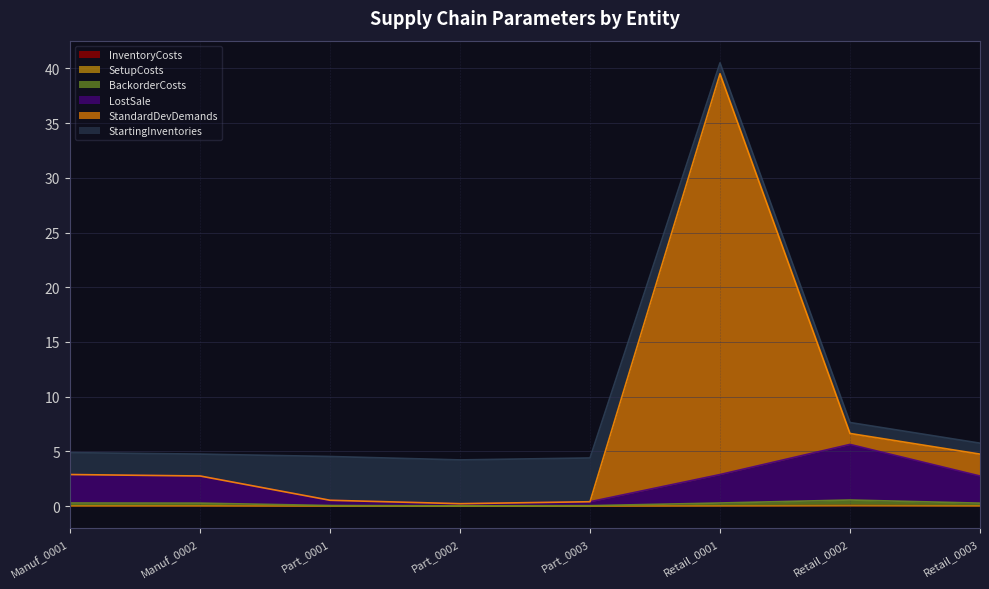

What position from the left is Retail_0002?

7